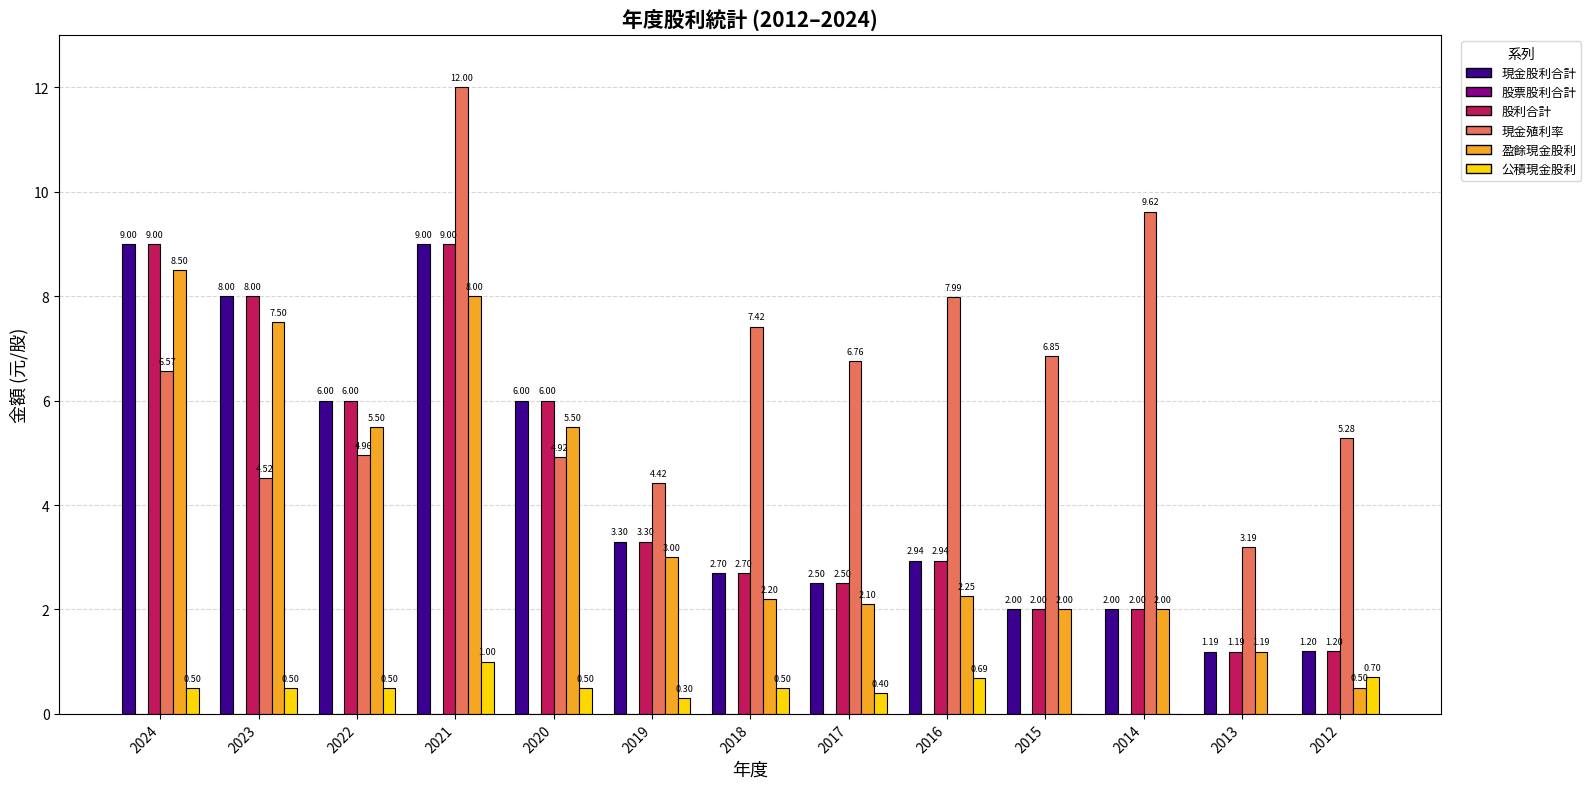

Are the bars horizontal?

No